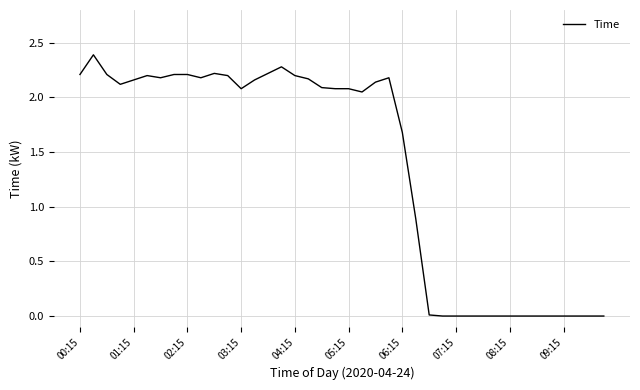

Is this an area chart (filled region under the line)?

No